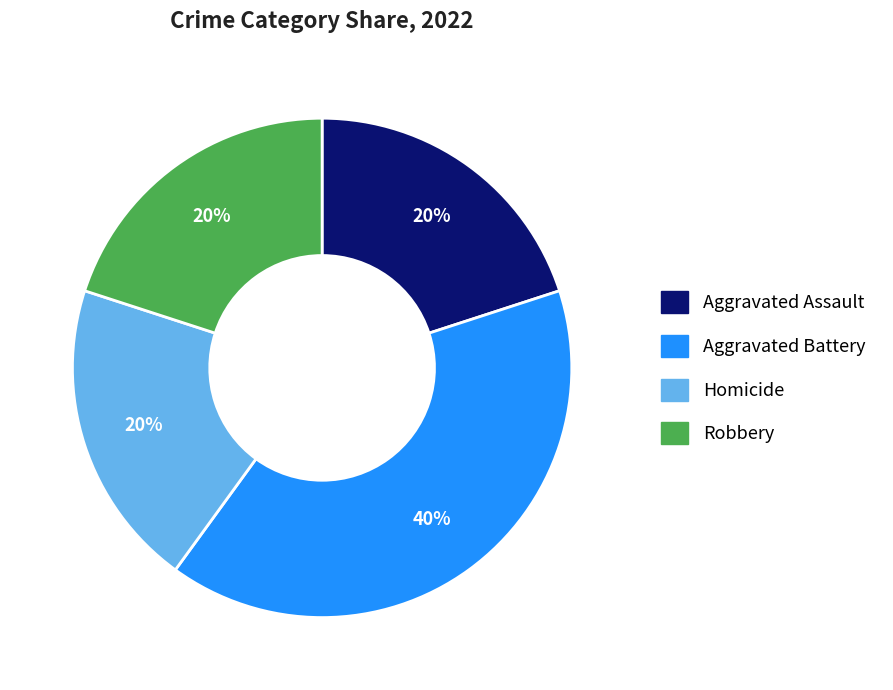

What is the ratio of the value at Aggravated Battery to the value at Aggravated Assault?

2.0